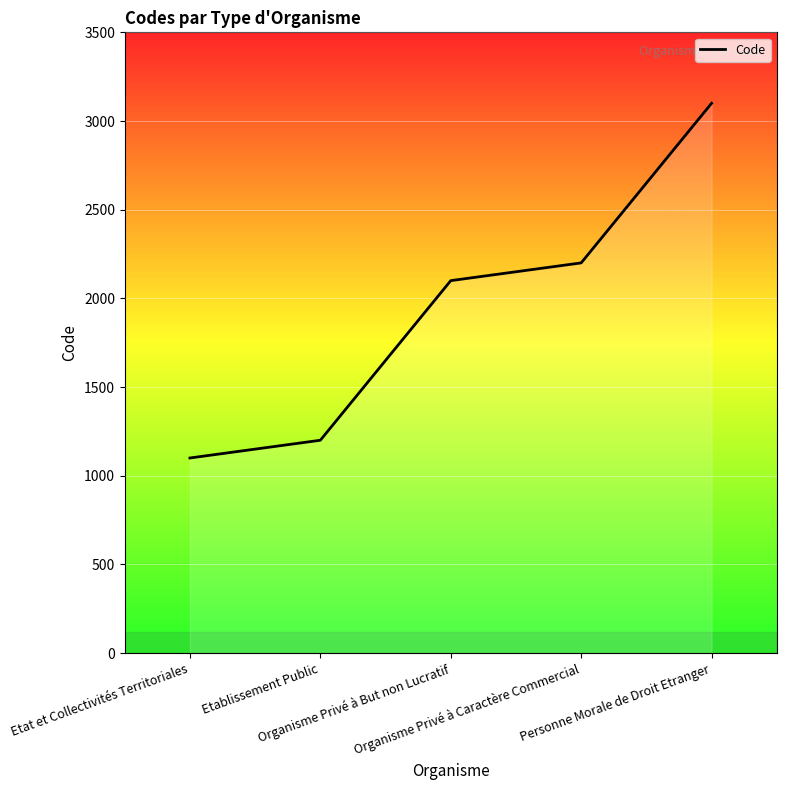

The chart shows a value of 3871 at Organisme Privé à Caractère Commercial. True or false?

False